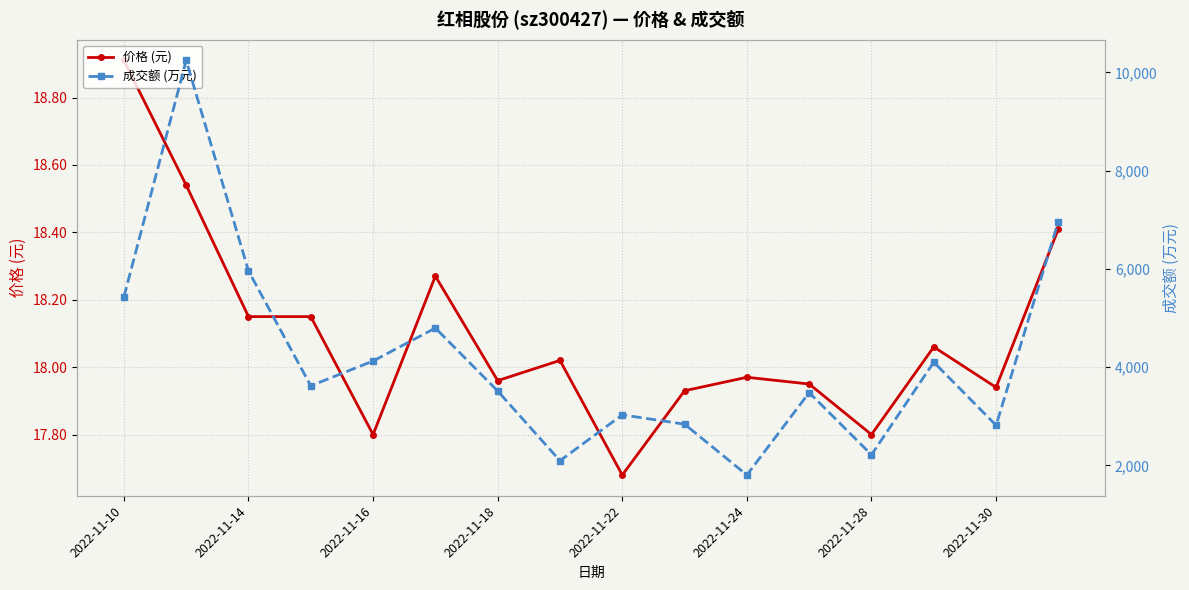

True or false: 成交额 (万元) and 价格 (元) intersect in this chart.

False